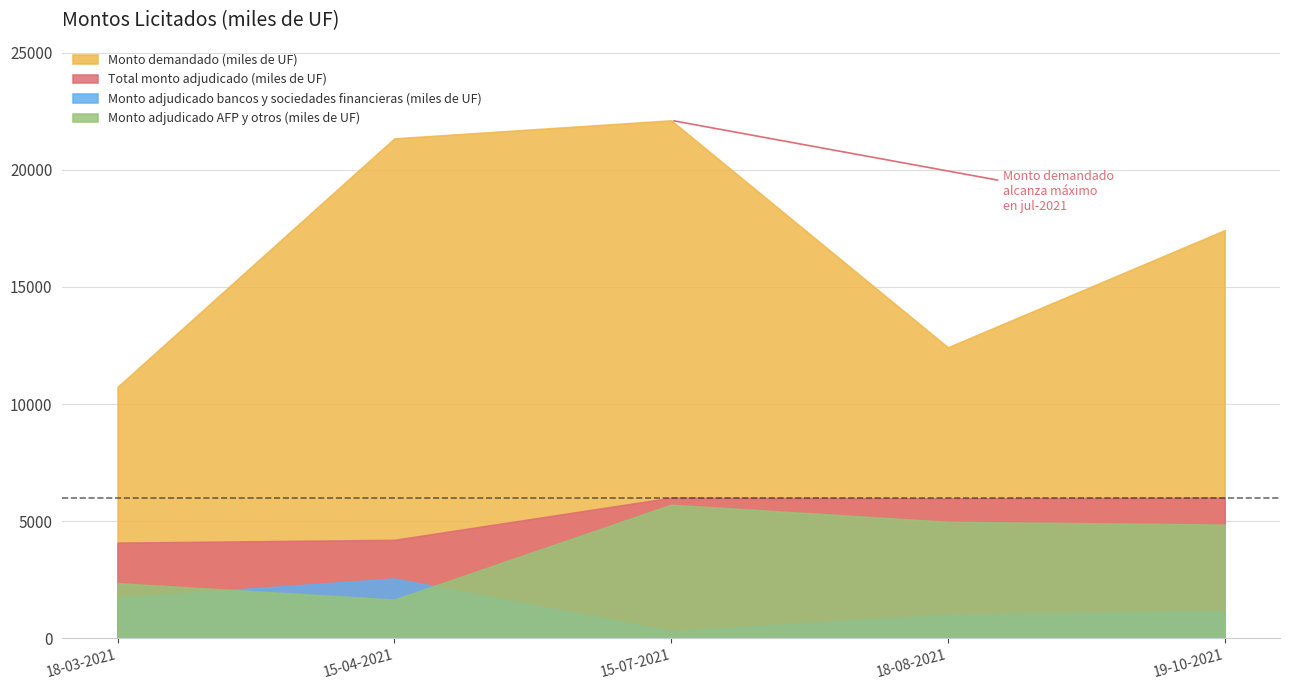

Which series has the largest total across all categories?

Monto demandado (miles de UF)